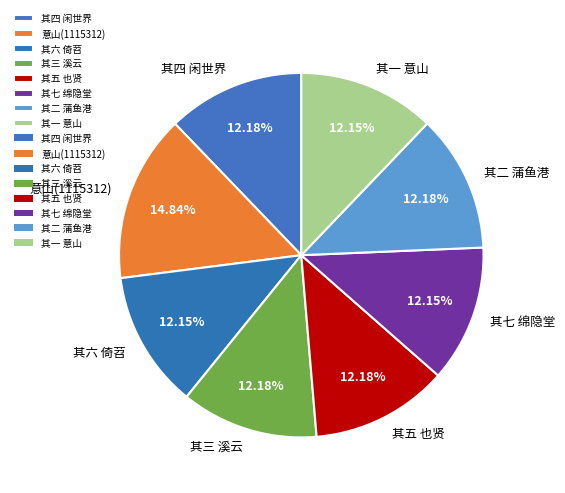

What percentage is the 其四 闲世界 slice, to the nearest percent?

12%